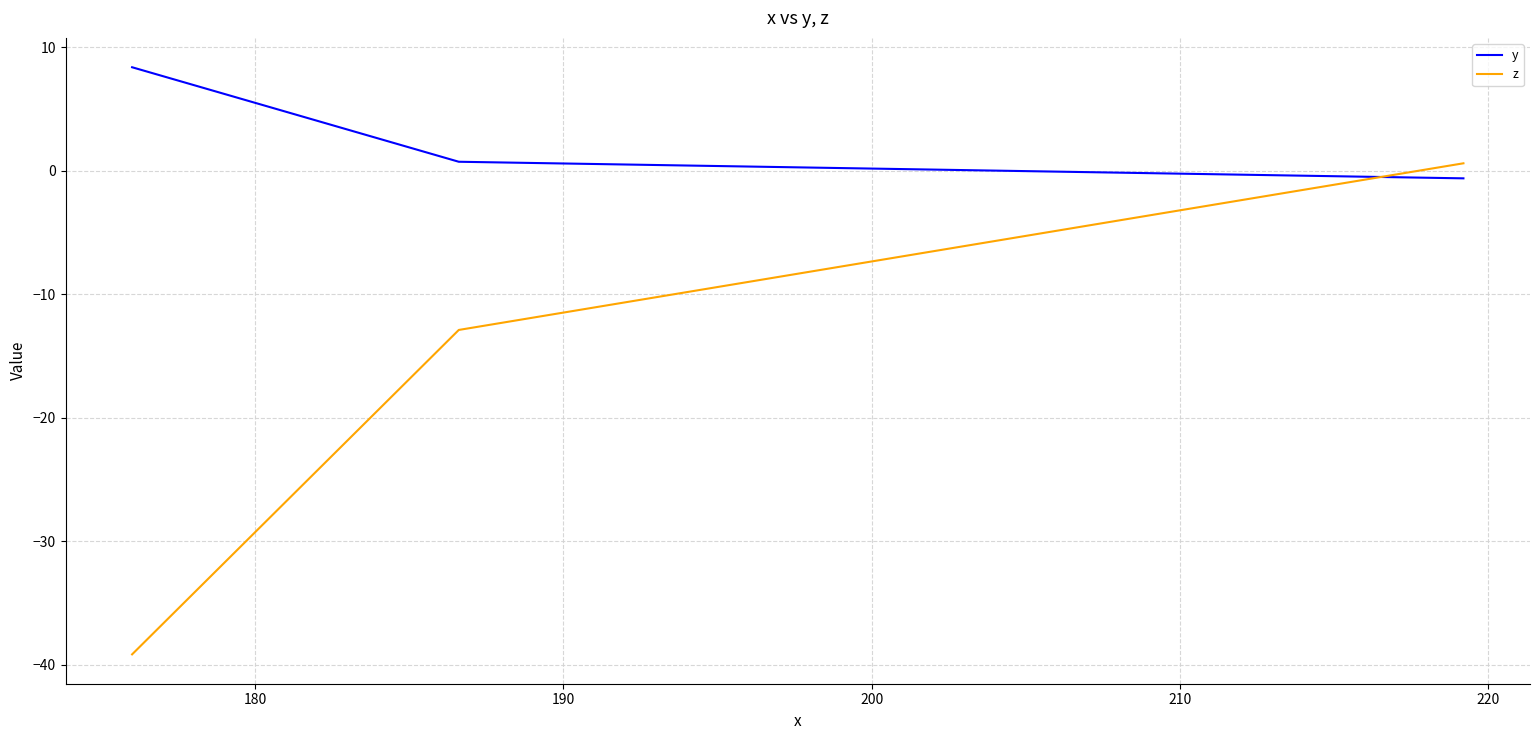

What is the average value of the y series?

2.8